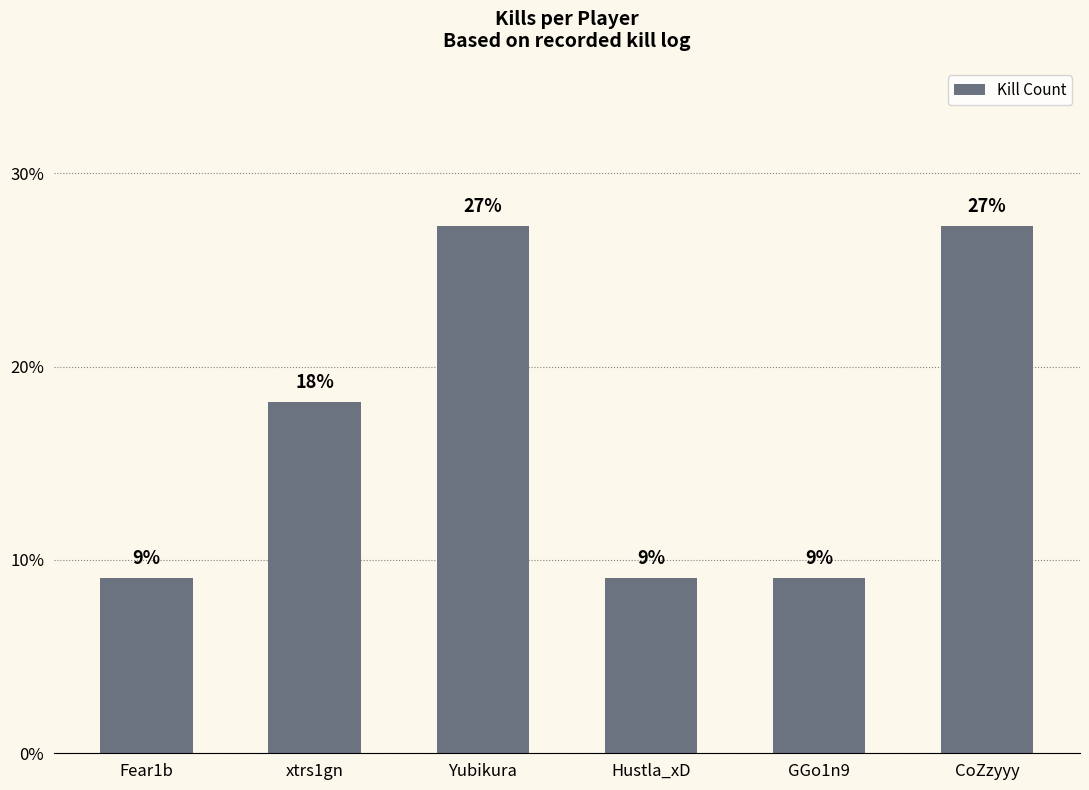

True or false: the data shows 0.2 at xtrs1gn.

True